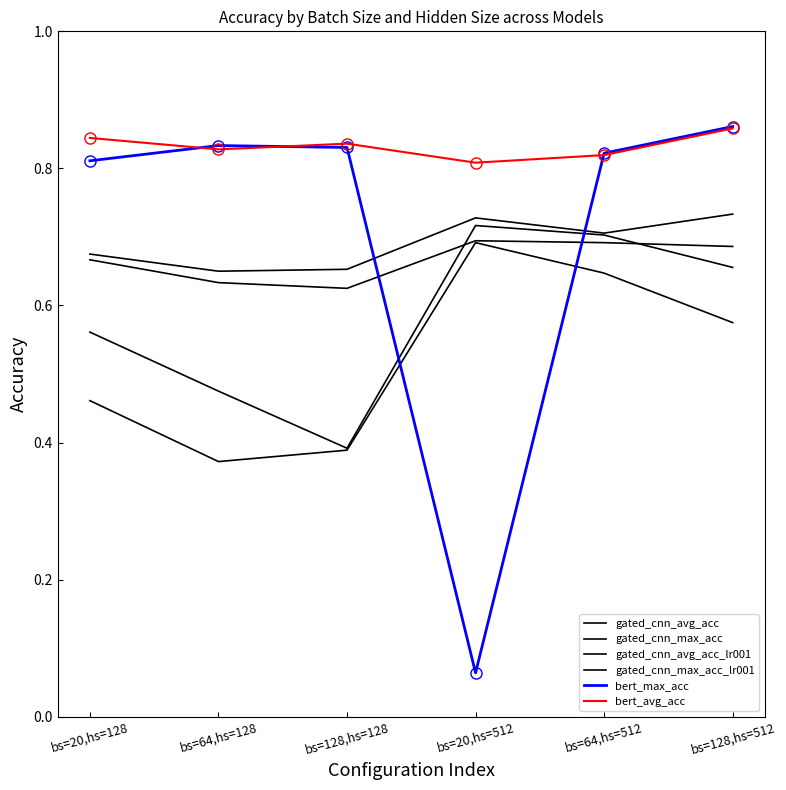

How many lines are shown in the chart?

6